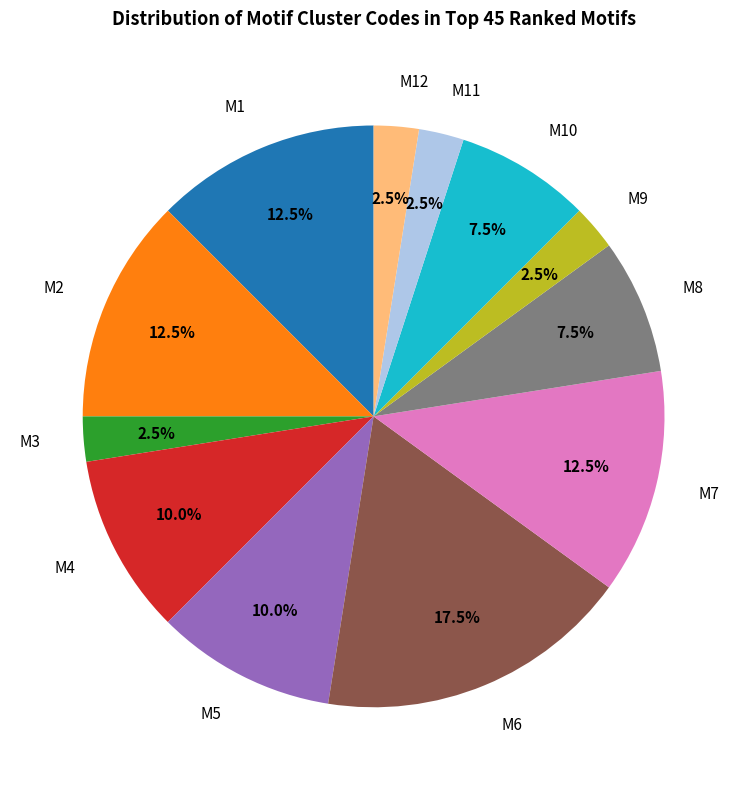

Which has a higher value, M8 or M11?

M8